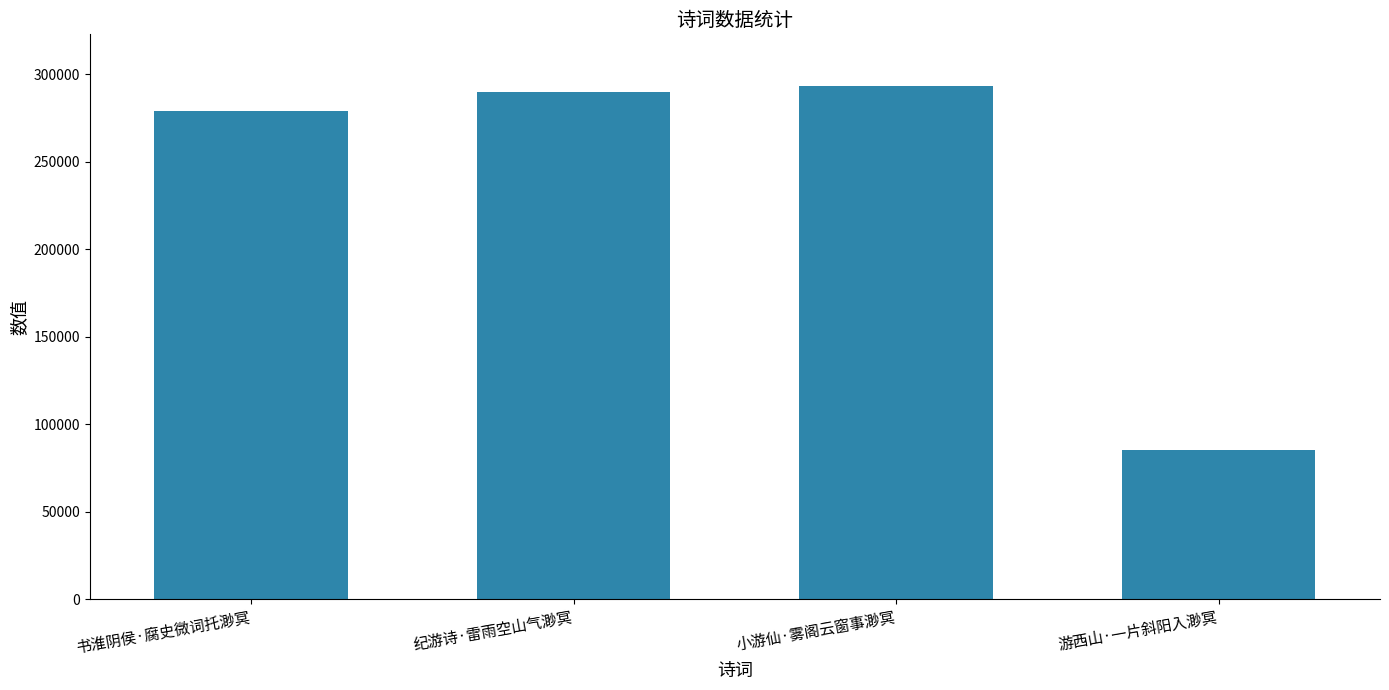

What position from the left is 游西山·一片斜阳入渺冥?

4